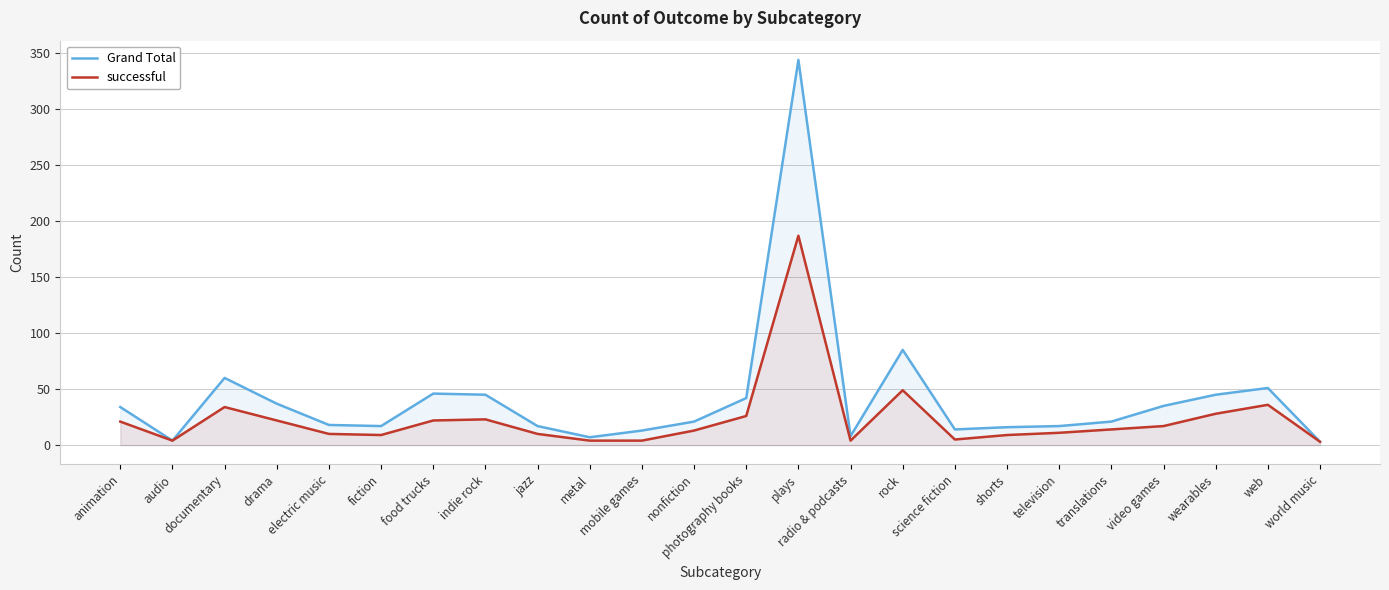

How many lines are shown in the chart?

2